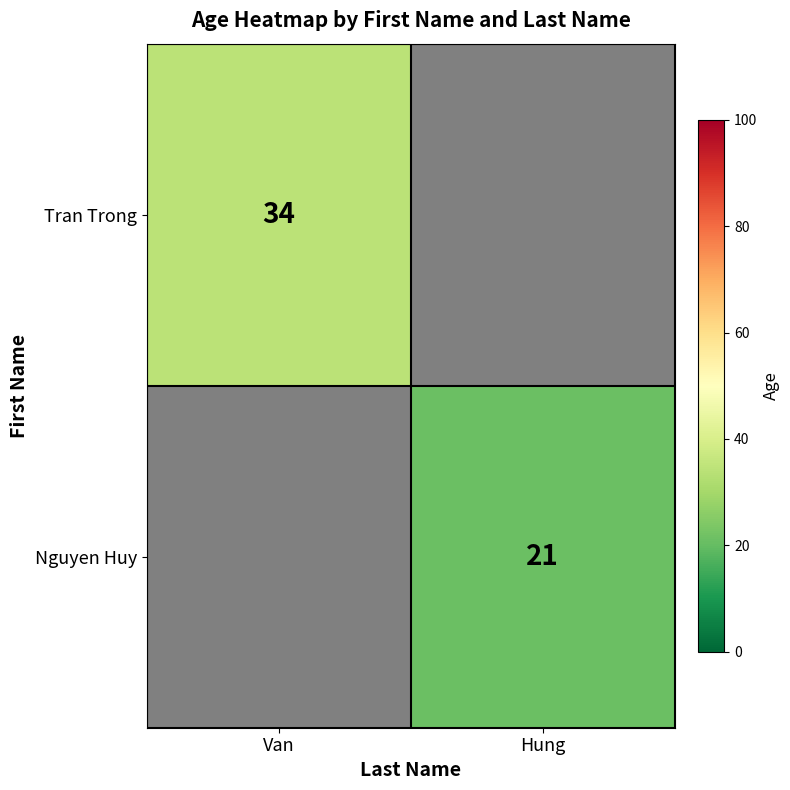

Which label corresponds to the smallest value in the chart?

Hung